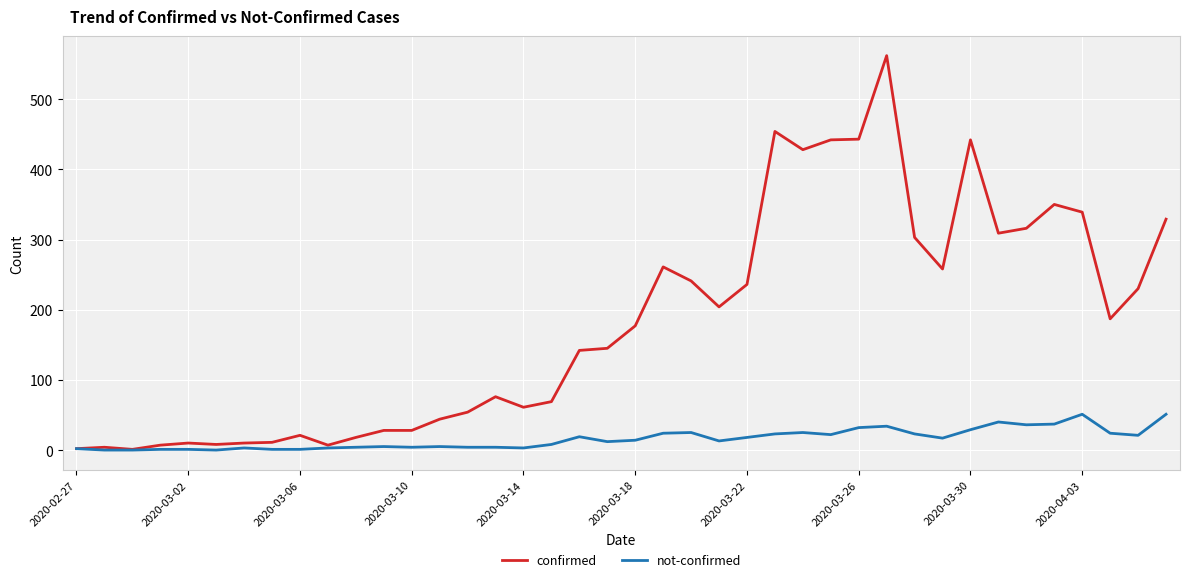

List the series in order of their overall mean, highest first.

confirmed, not-confirmed